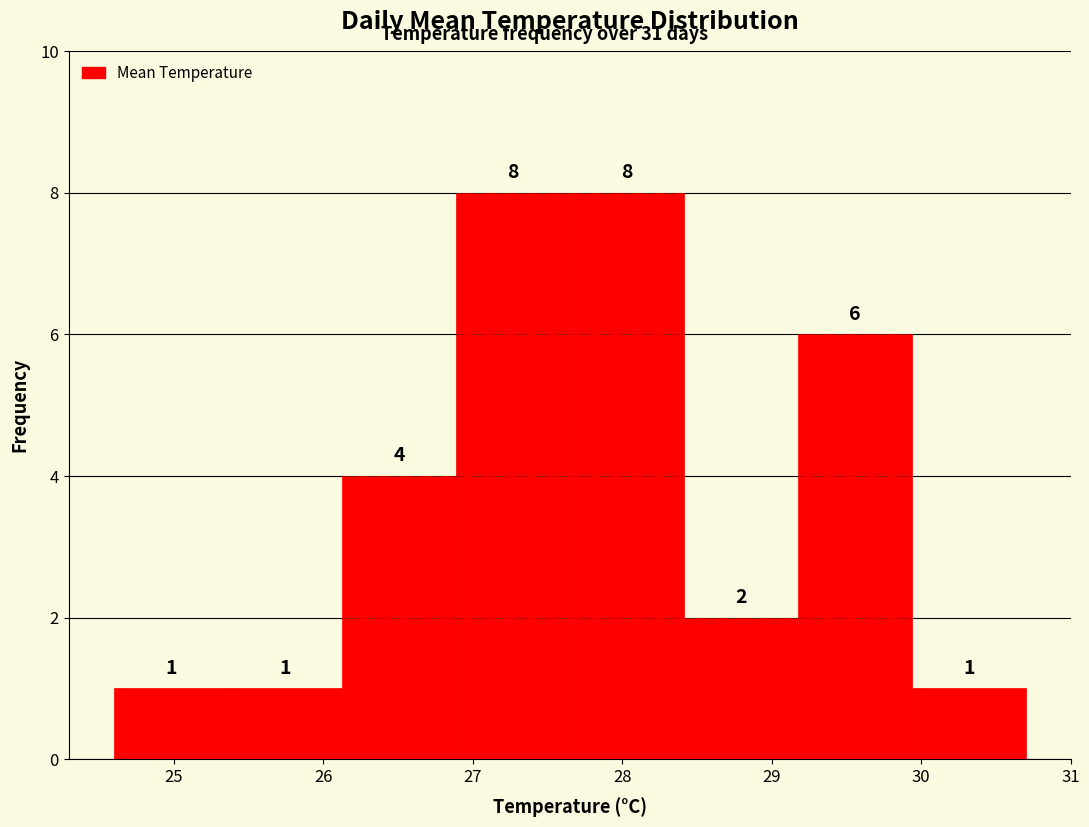

Reading left to right, list every bar in this chart as the range it spans on the x-axis followed by its height. The bar edges are not printed on the chart, so give them approximately, as read against the axis.

24.6 to 25.4: 1
25.4 to 26.1: 1
26.1 to 26.9: 4
26.9 to 27.7: 8
27.7 to 28.4: 8
28.4 to 29.2: 2
29.2 to 29.9: 6
29.9 to 30.7: 1